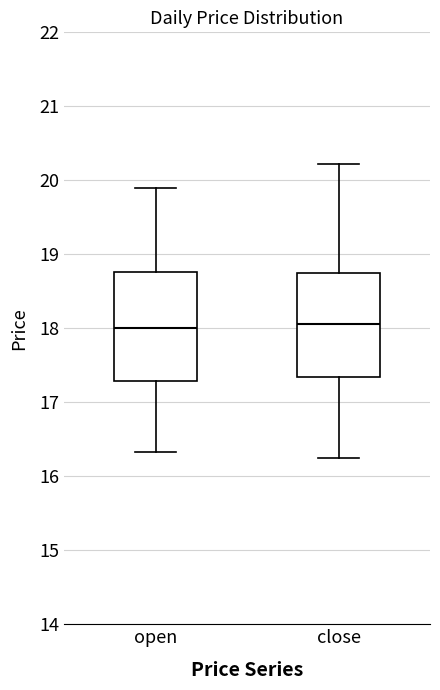

Reading left to right, read every box against the y-axis: the position of its median line, the range the box covers, and the ends of its whiskers. The values are not printed on the chart, so give them approximately, as read against the axis.

open: median 18.0, box 17.3 to 18.8, whiskers 16.3 to 19.9
close: median 18.1, box 17.3 to 18.8, whiskers 16.3 to 20.2